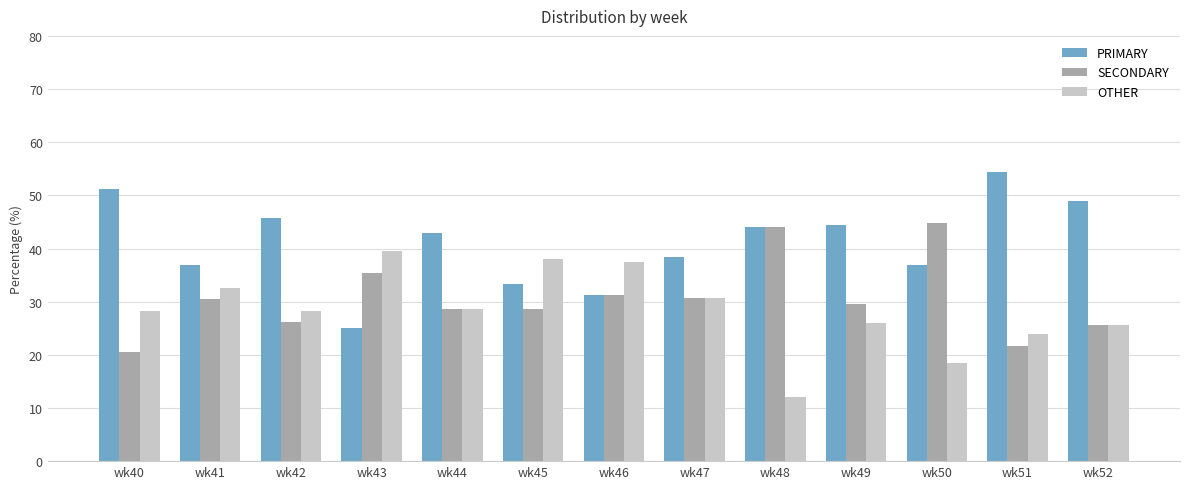

What is the approximate value of SECONDARY at wk51?

21.7